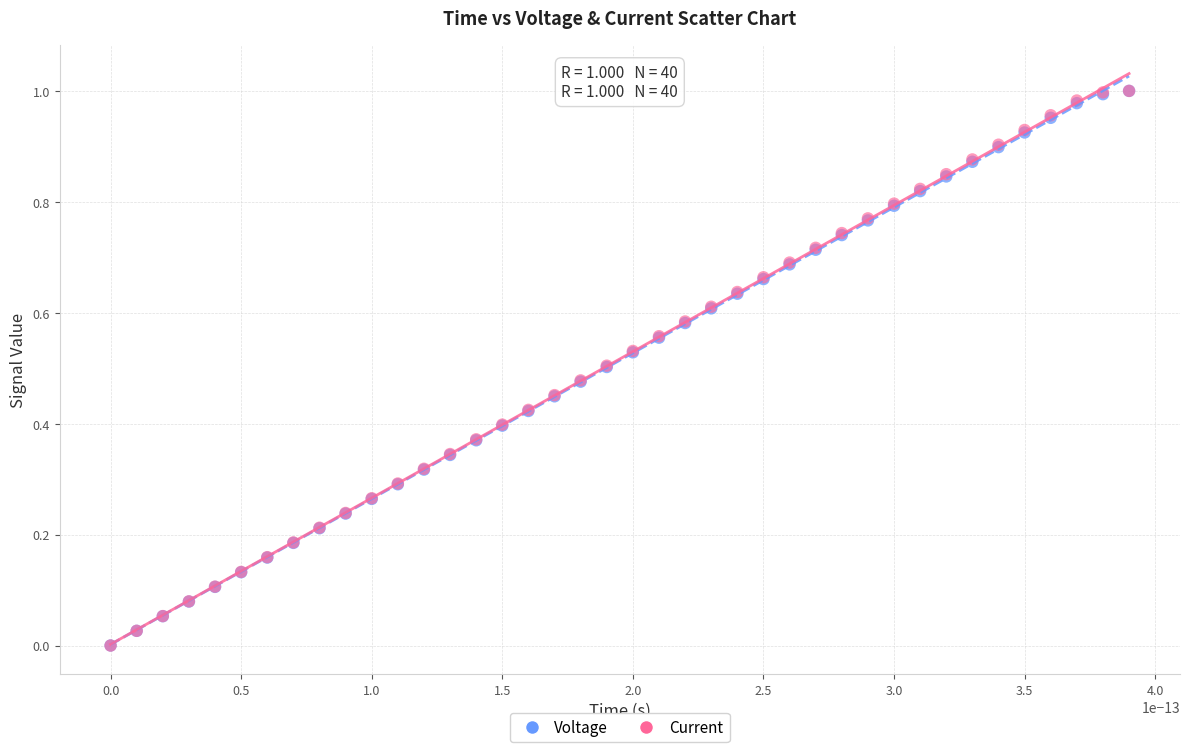

What are all the series names shown in the legend?

Voltage, Current